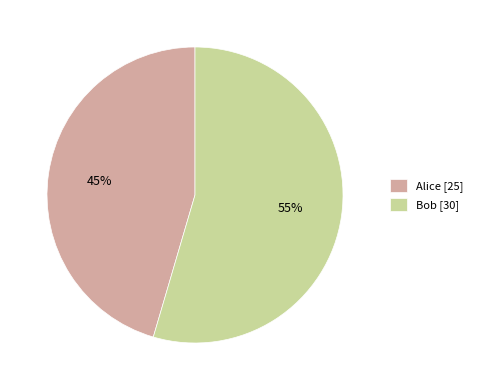

The Alice slice represents 40% of the pie. True or false?

False